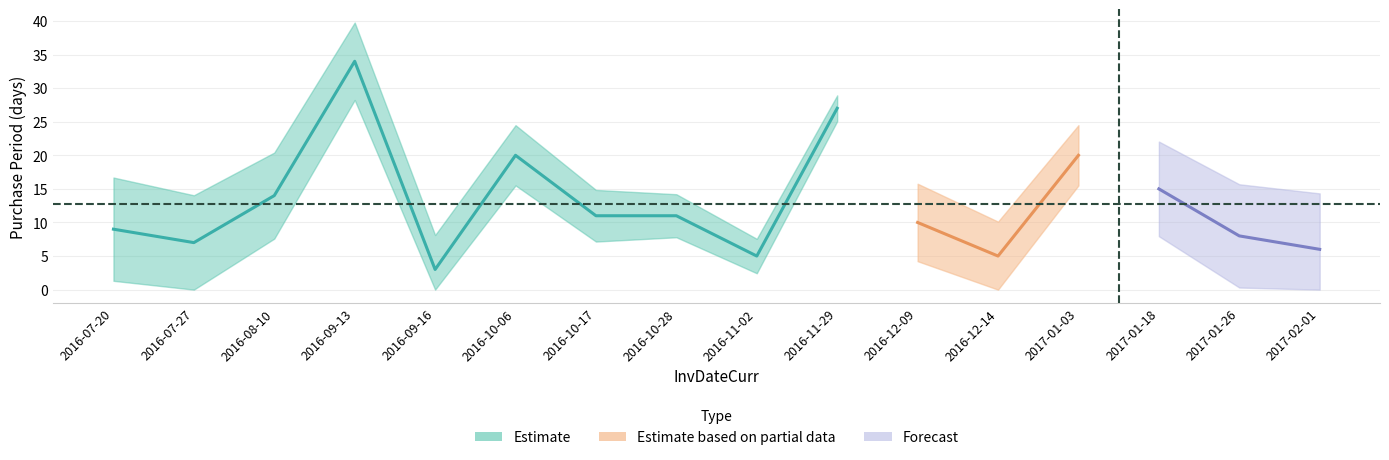

What is the label of the 12th point from the left?

2016-12-14